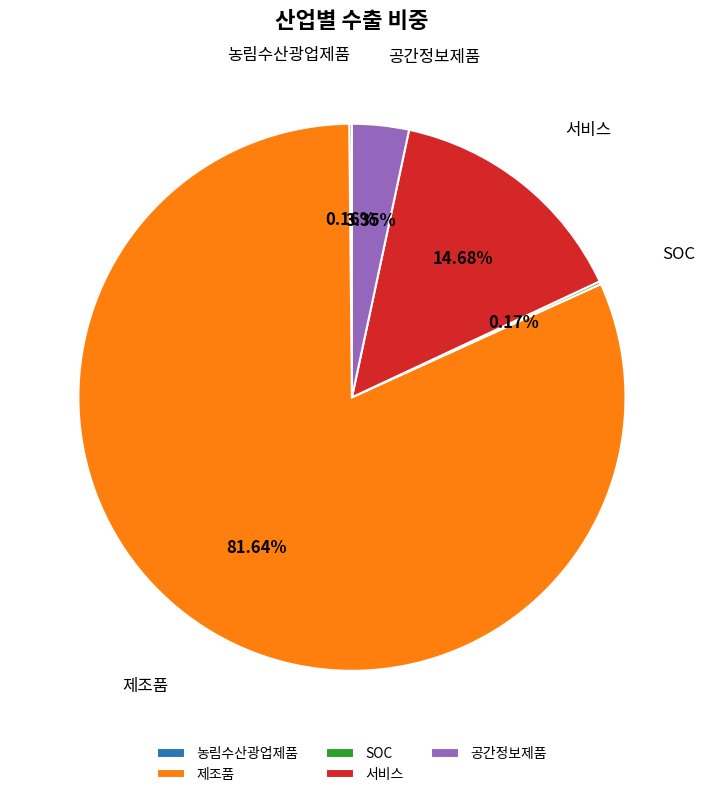

Do 서비스 and 공간정보제품 together represent more than half of the pie?

No